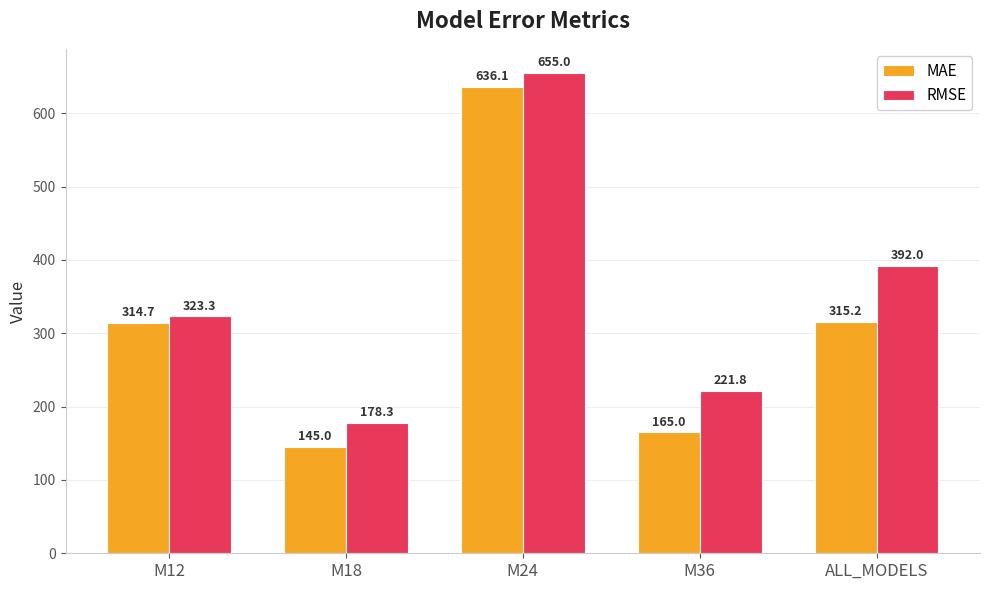

Reading right to left, list all the values displayed in this chart.

MAE: ALL_MODELS=315.2	M36=165.0	M24=636.1	M18=145.0	M12=314.7
RMSE: ALL_MODELS=392.0	M36=221.8	M24=655.0	M18=178.3	M12=323.3